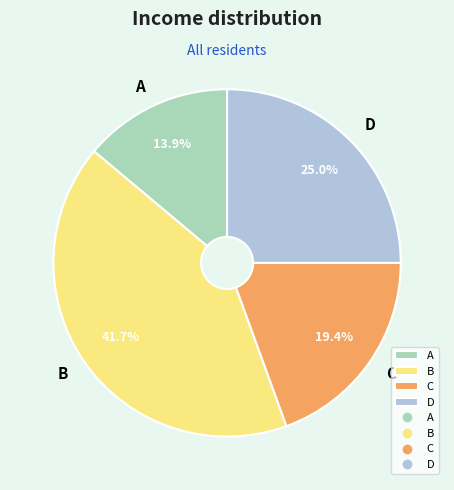

The C slice represents 19% of the pie. True or false?

True